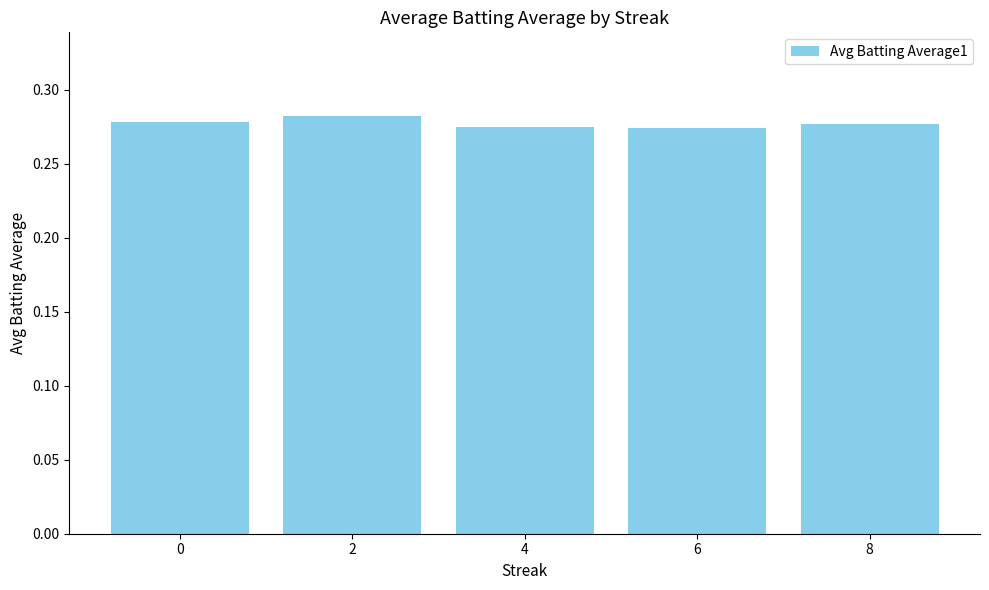

What is the sum of all values?

1.4